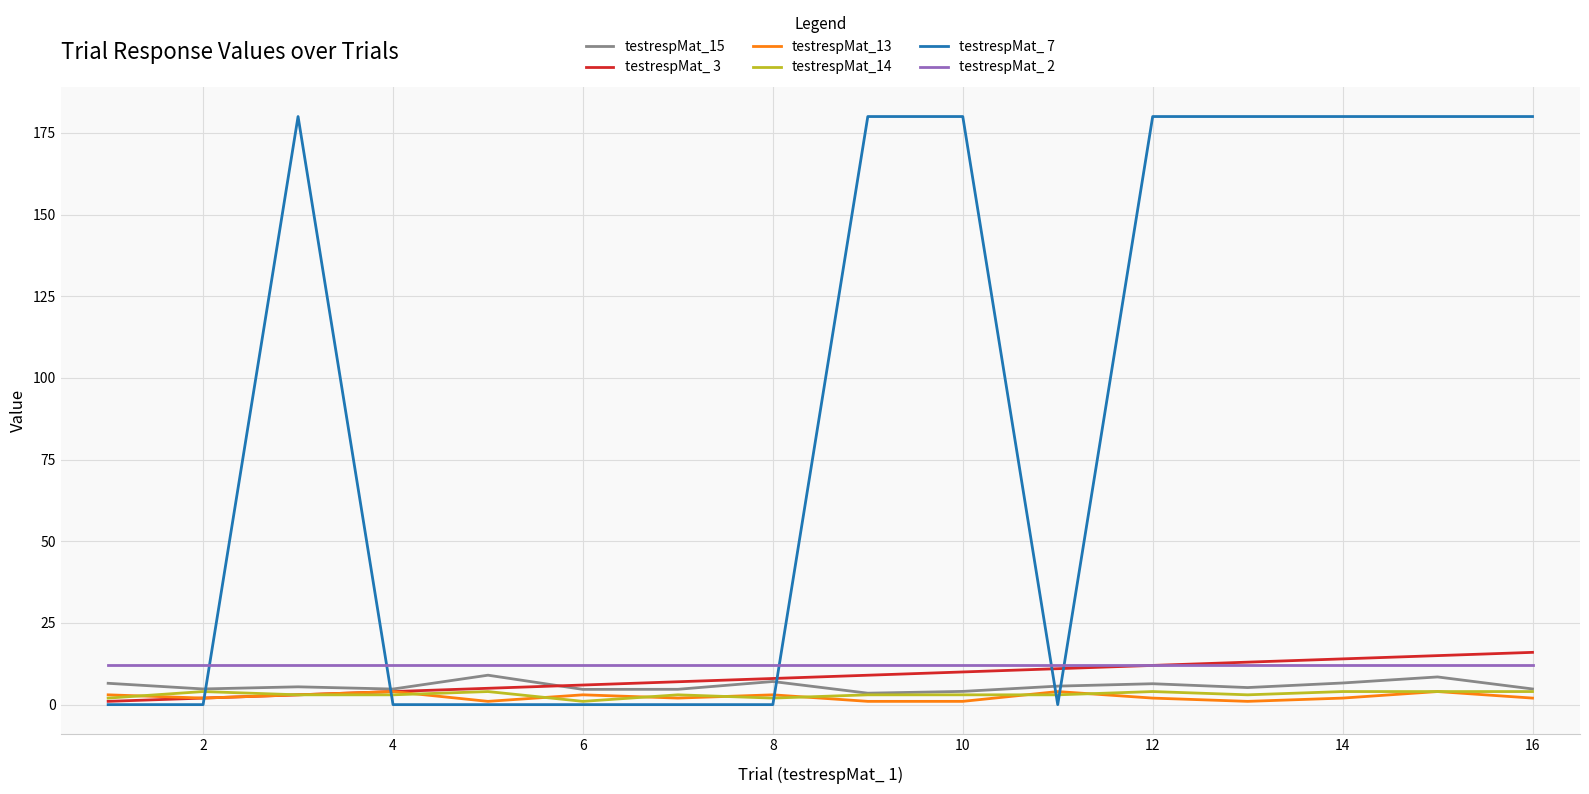

True or false: testrespMat_ 2 and testrespMat_13 intersect in this chart.

False